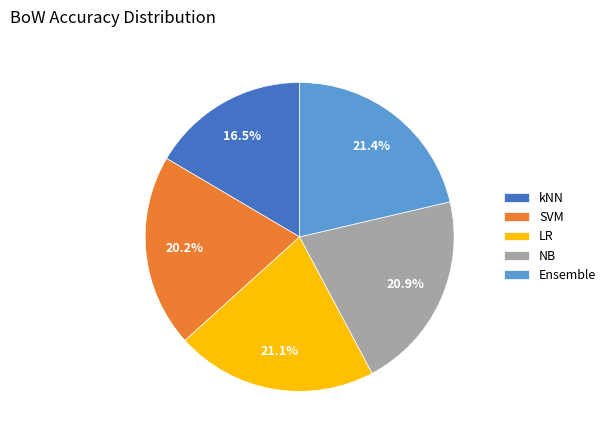

To the nearest percent, what is the difference between the largest and smallest slice percentages?

5%